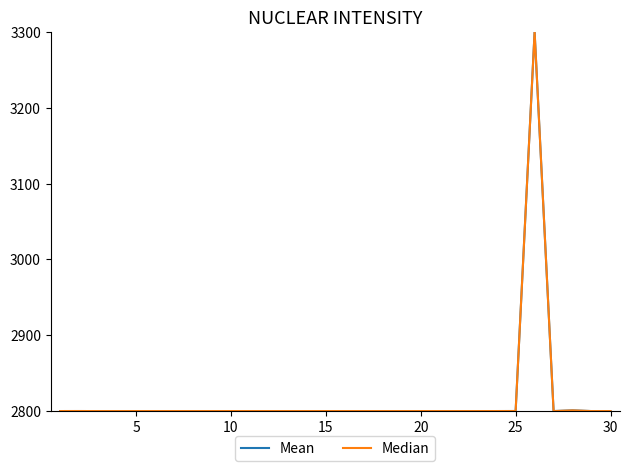

What is the maximum value shown in the chart?

3300.0